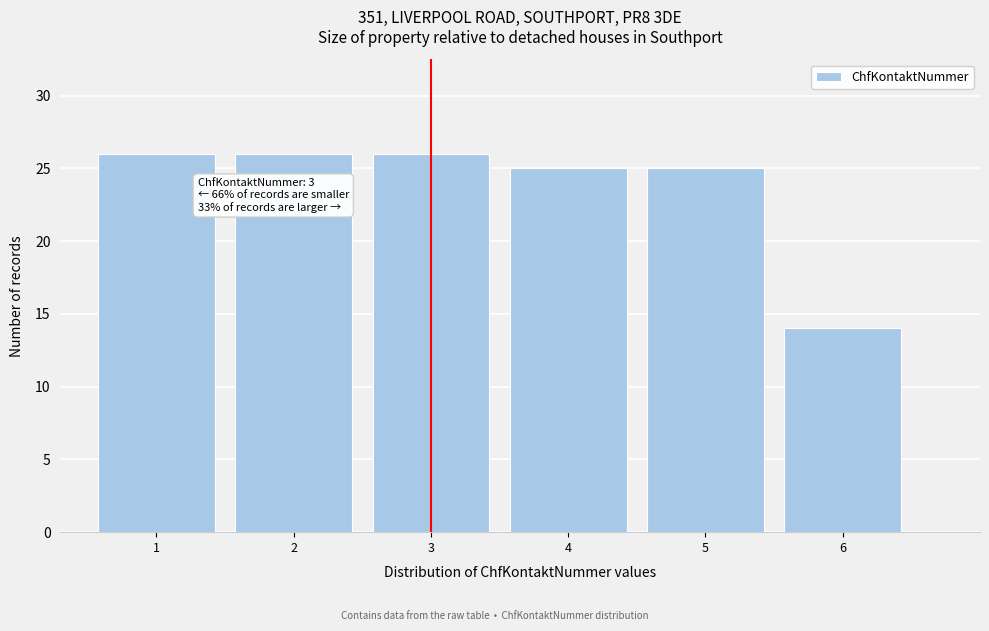

Reading left to right, what are all the values shown in this chart?

1=26	2=26	3=26	4=25	5=25	6=14